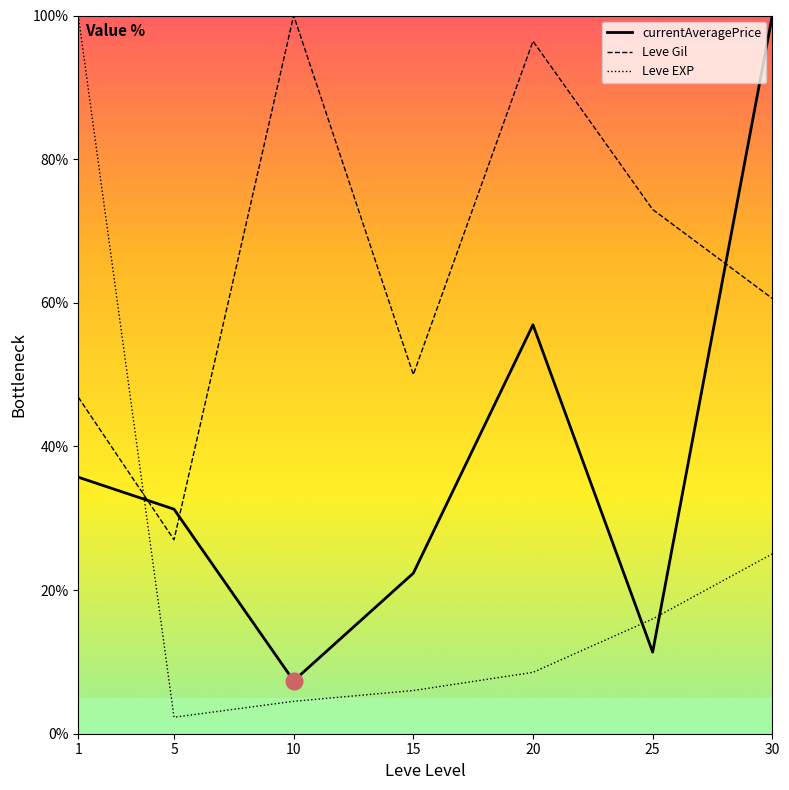

At which label is Leve Gil closest to 63?

30